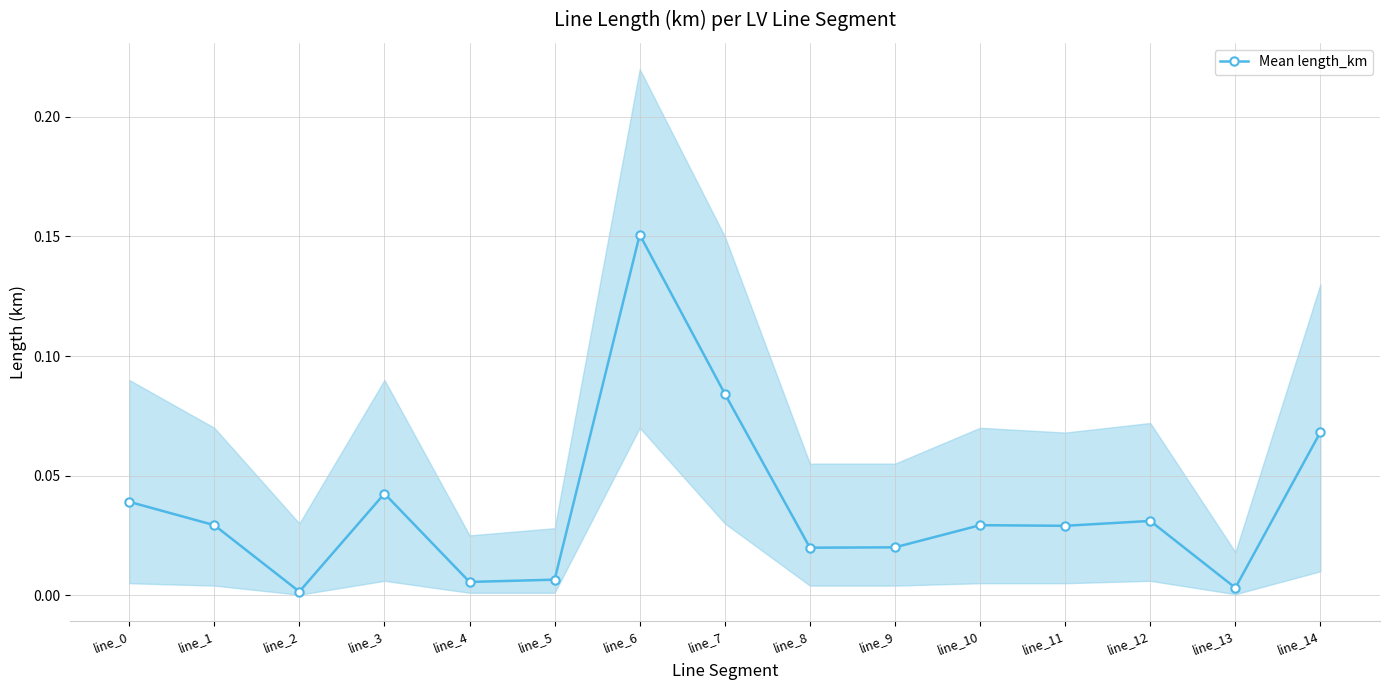

Reading left to right, what are all the values shown in this chart?

0.0	0.0	0.0	0.0	0.0	0.0	0.2	0.1	0.0	0.0	0.0	0.0	0.0	0.0	0.1